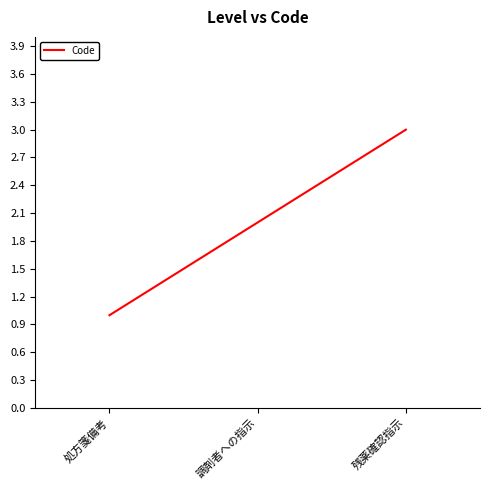

Does the chart display data point markers on the line(s)?

No